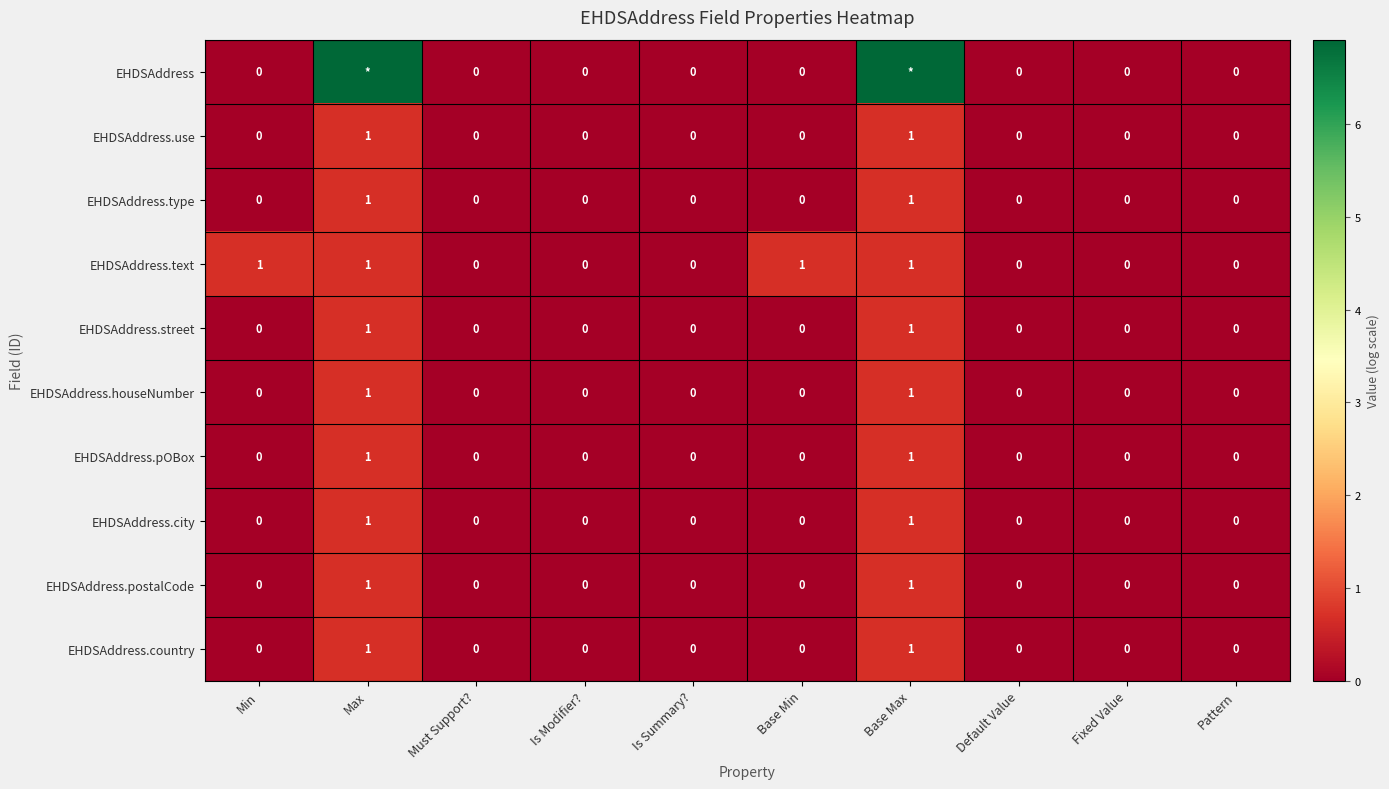

The value of EHDSAddress.city at Default Value is 0.0. True or false?

True